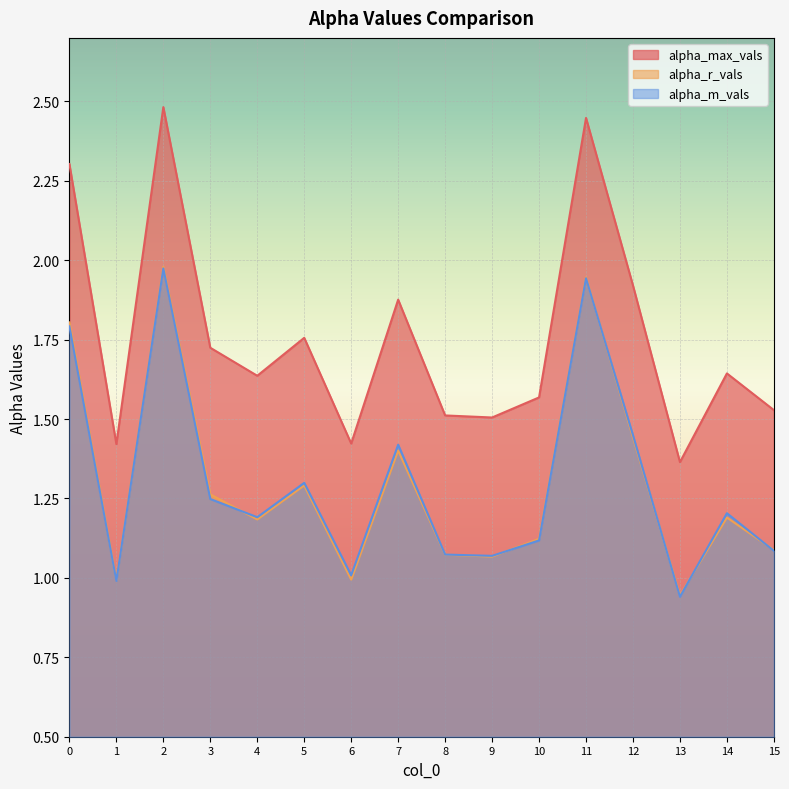

What is the total value across all series at 13?

3.3